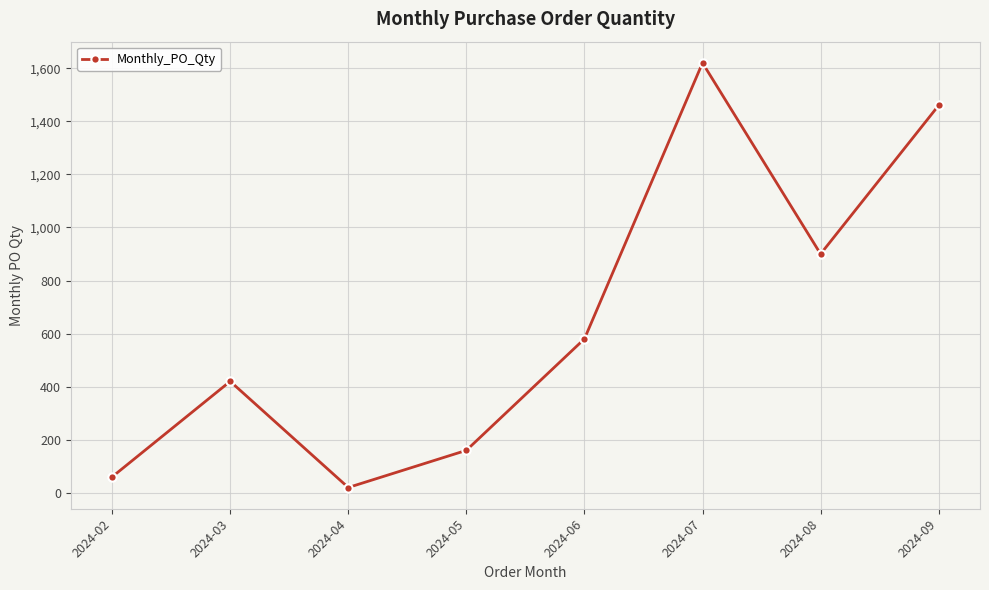

Is it true that the value at 2024-02 is 60?

True